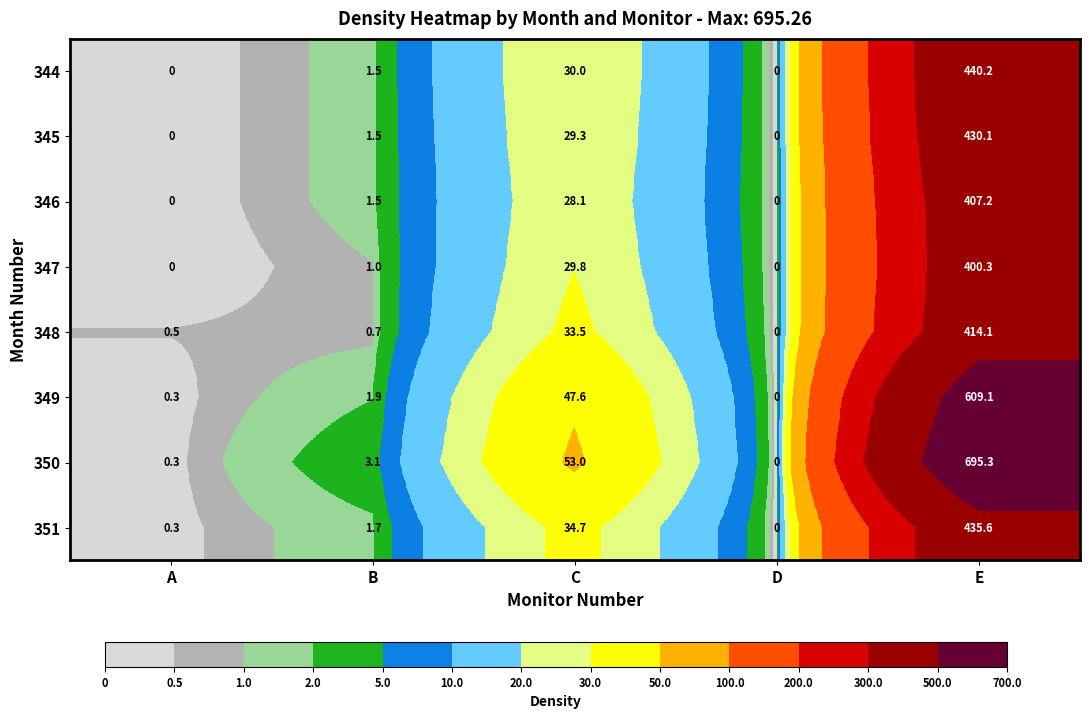

Which series has the largest range (max minus min)?

350